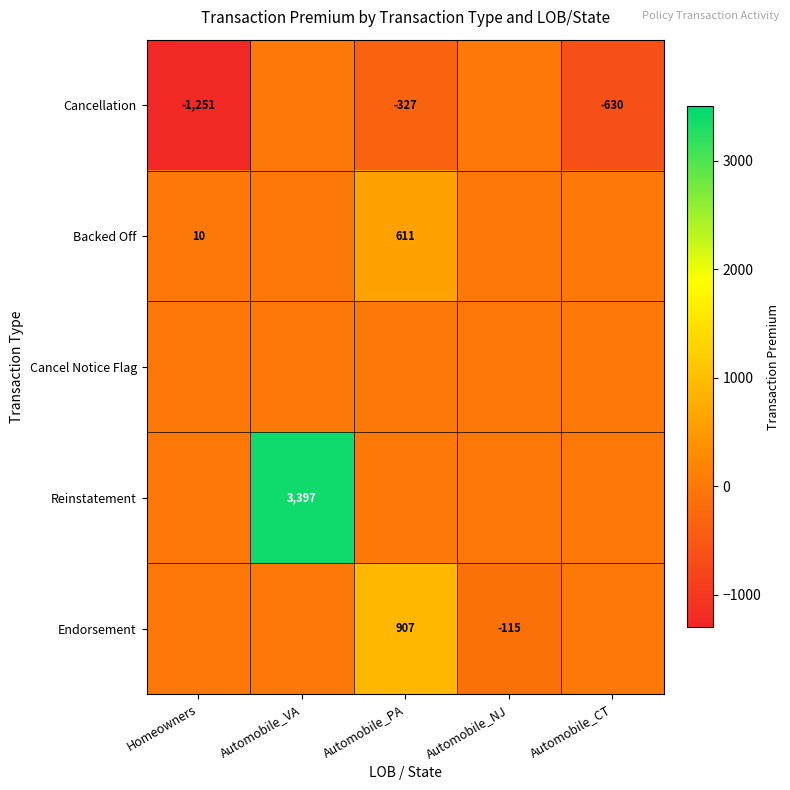

Is it true that Cancellation equals -1251 at Homeowners?

True